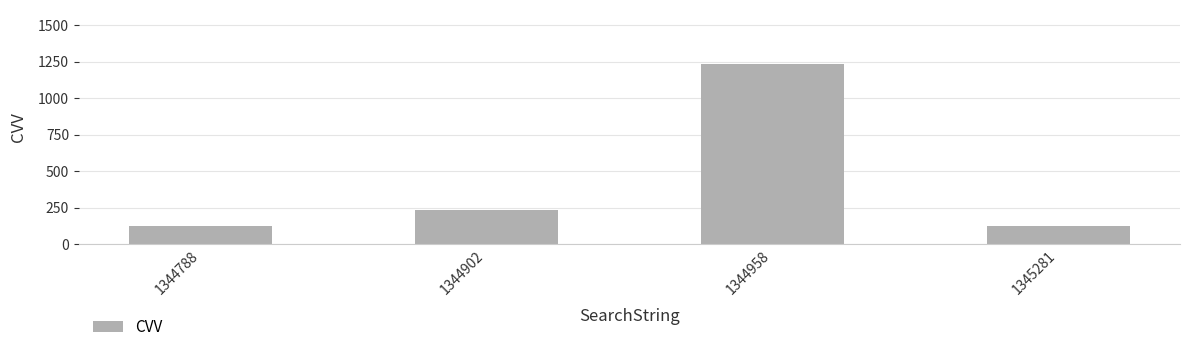

True or false: the data shows 218 at 1344788.

False